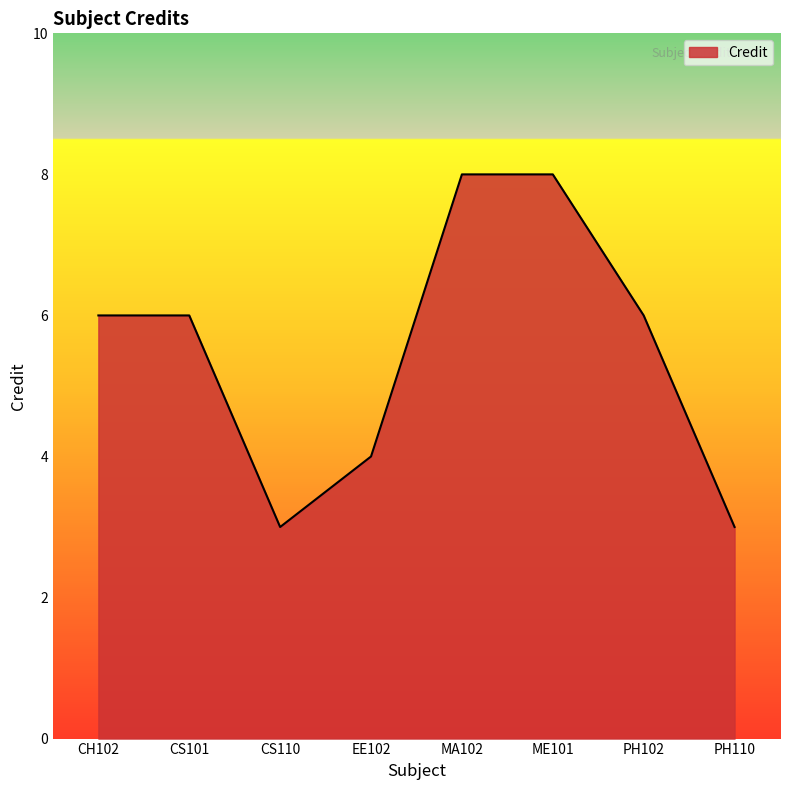

What is the sum of all values?

44